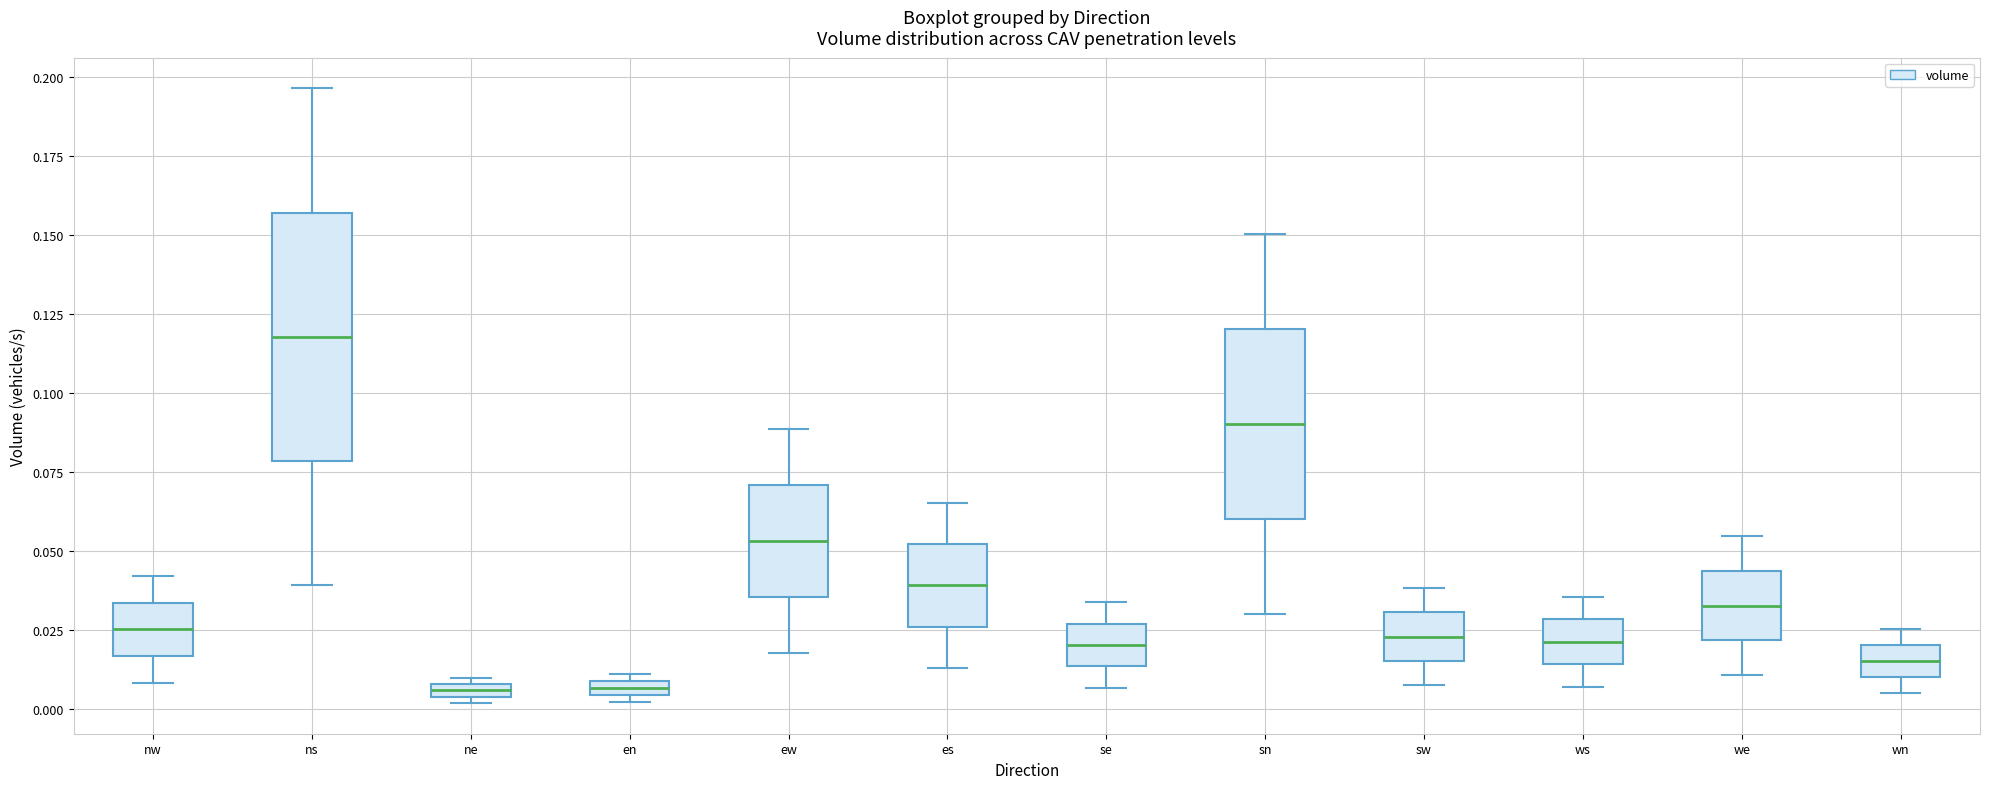

Comparing the boxes themselves (not the whiskers), which one is the tallest?

ns